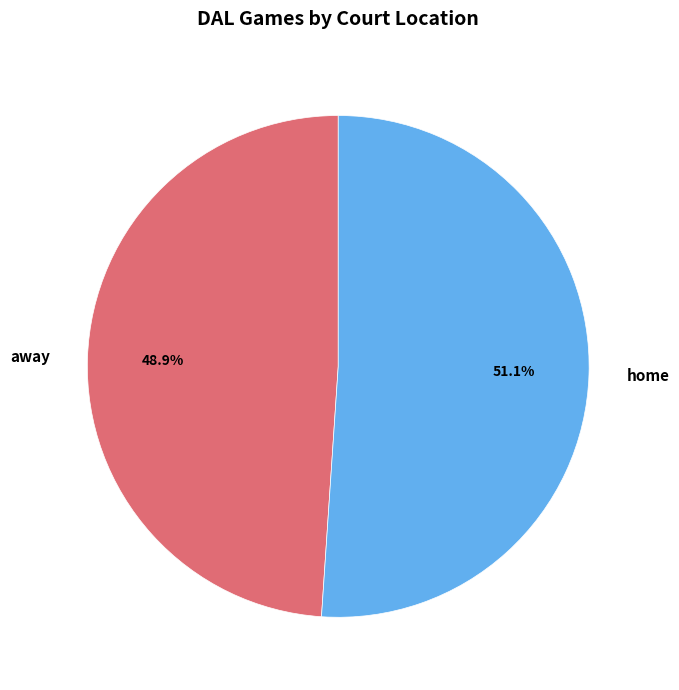

Between home and away, which is larger?

home